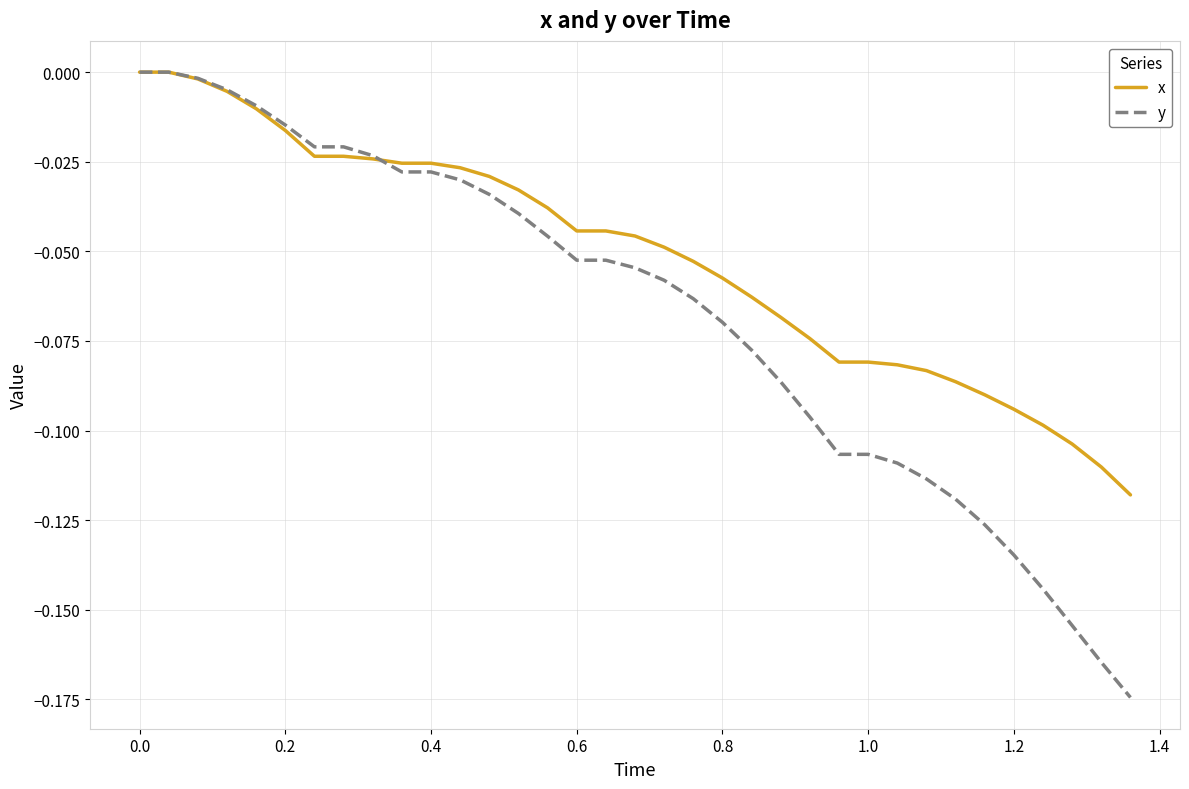

Which series ends up on top after the final intersection of x and y?

x